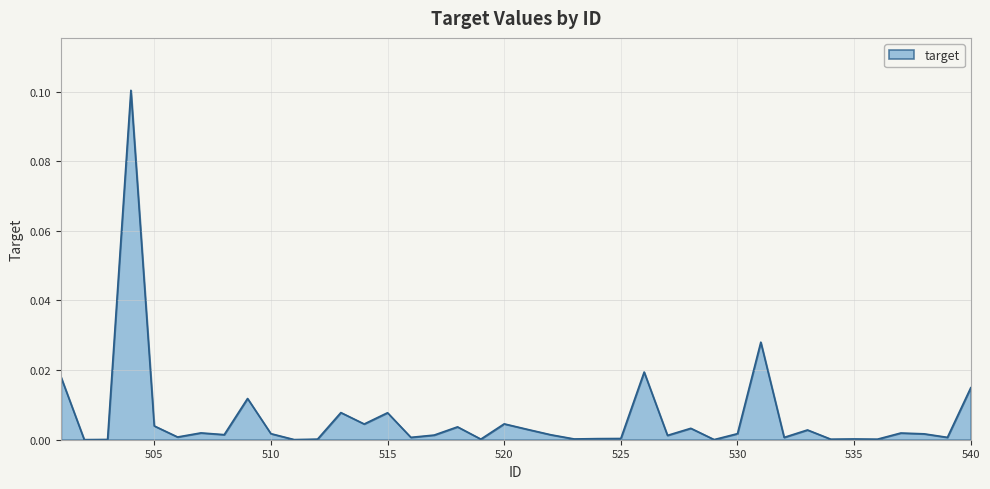

How many points are lower than both their immediate neighbors (excluding endpoints)?

14